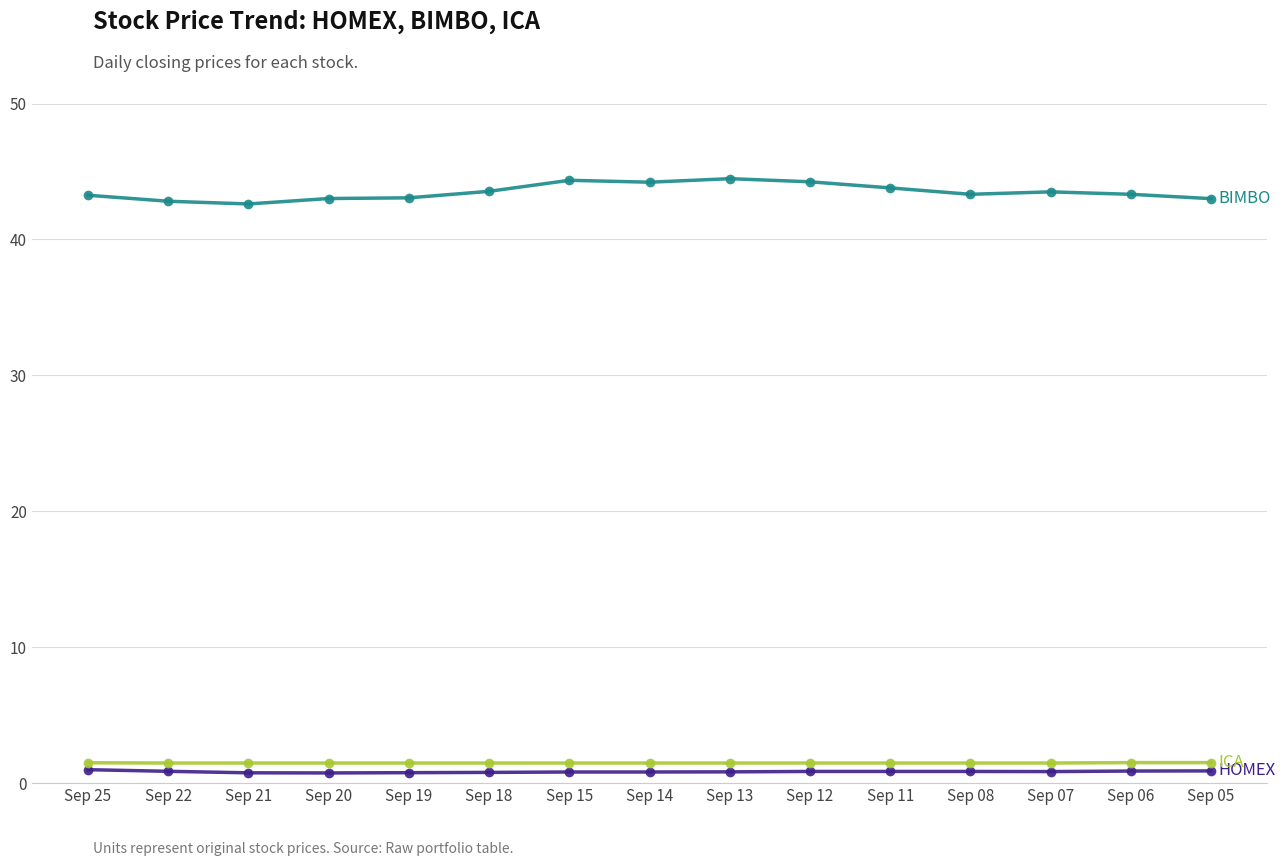

How many lines are shown in the chart?

3